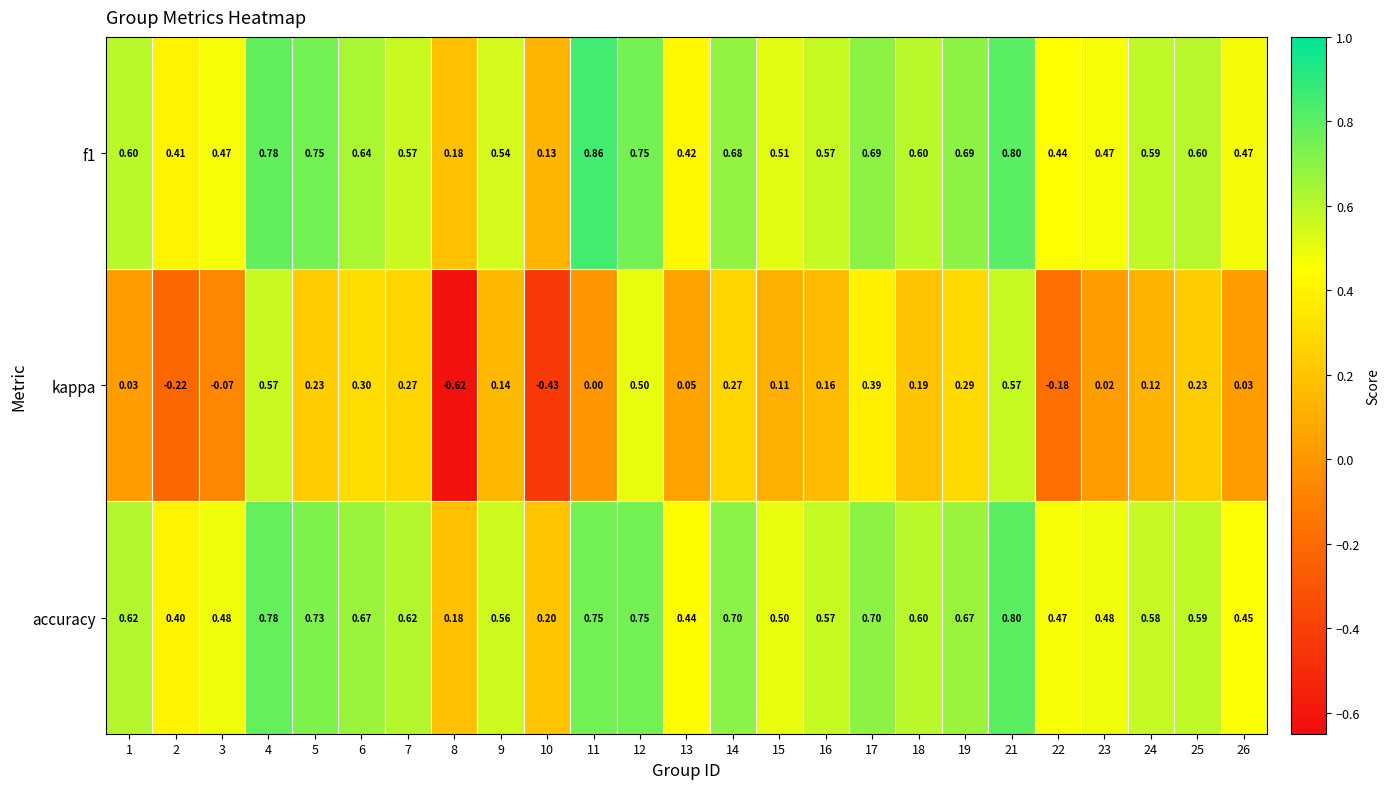

How many negative values does the kappa series have?

5